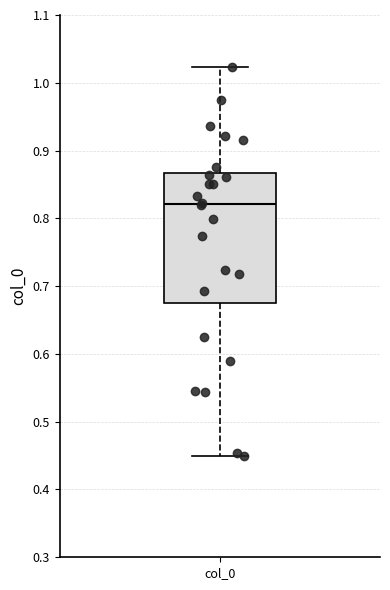

Transcribe this box plot: give where the median line is, the range the box spans, and where the two whiskers end, as read against the y-axis. The values are not printed on the chart, so give them approximately, as read against the axis.

median 0.82, box 0.68 to 0.87, whiskers 0.45 to 1.02